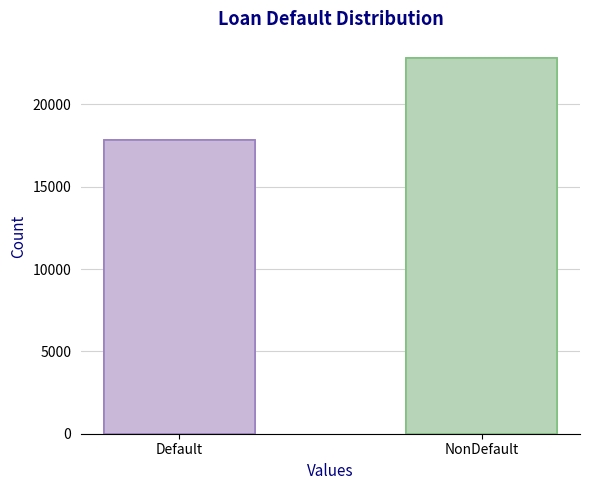

Reading left to right, what are all the values shown in this chart?

Distribution: 17807	22829
Default: 17807	22829